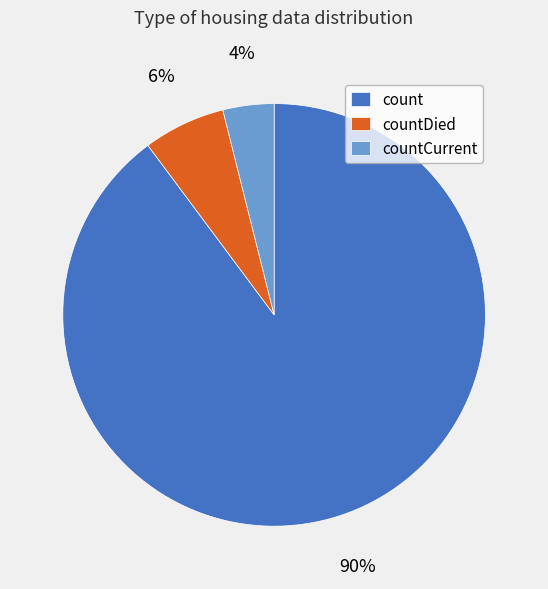

Rank the categories by value from lowest to highest.

countCurrent, countDied, count